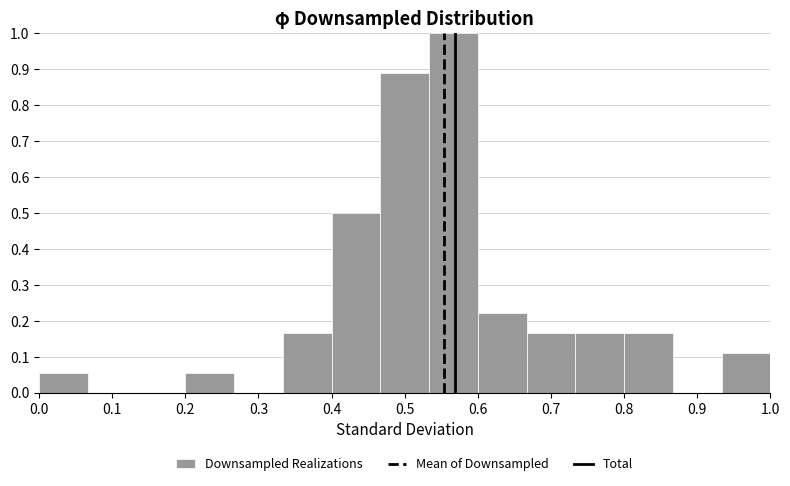

Over which range of the x-axis is the bar tallest?

0.53 to 0.60